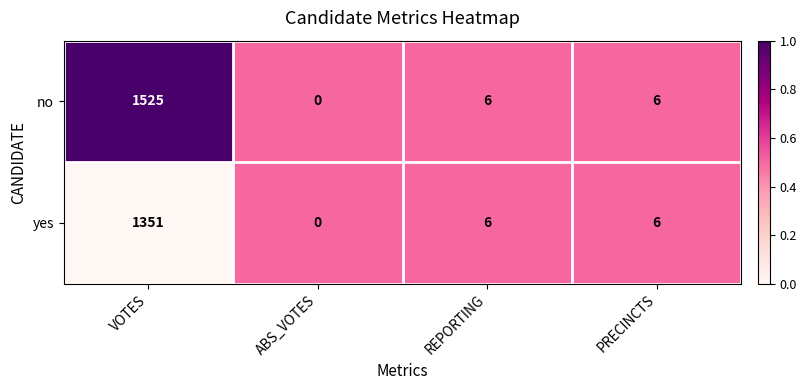

How many distinct data groups are displayed?

2